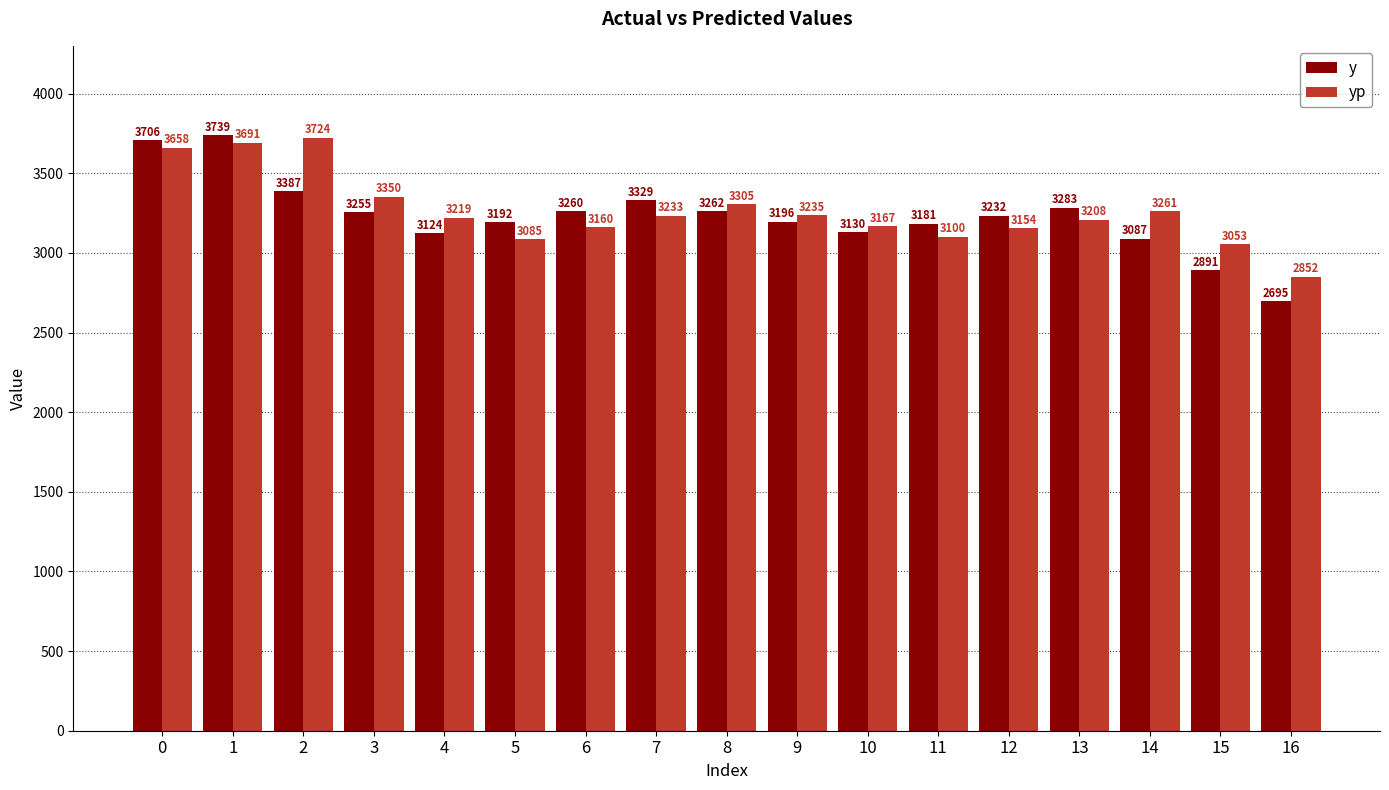

The yp series shows 5669.9 at 4. True or false?

False